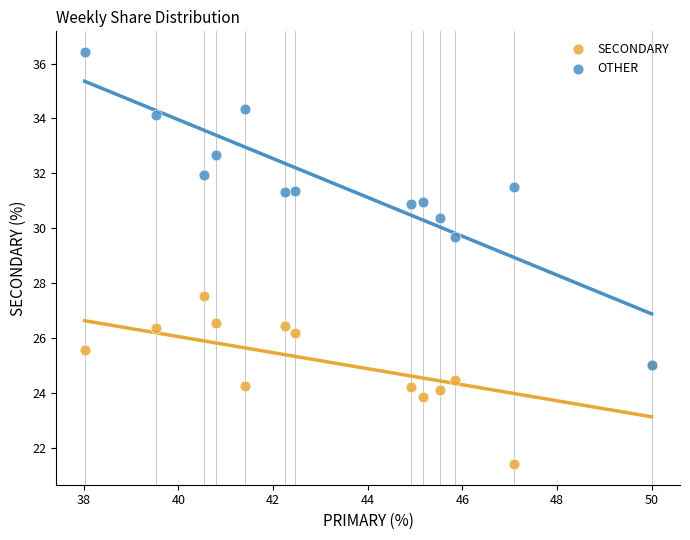

Which series has the widest spread of Y values?

OTHER